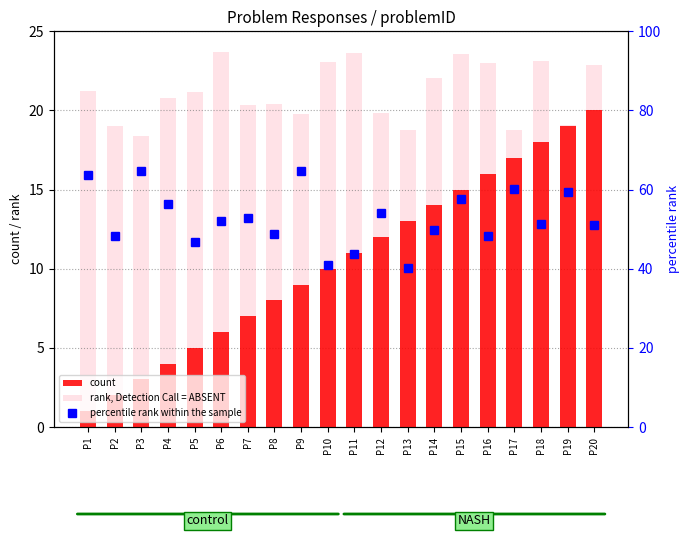

Rank the series by their maximum value, from highest to lowest.

percentile rank within the sample, rank, Detection Call = ABSENT, count